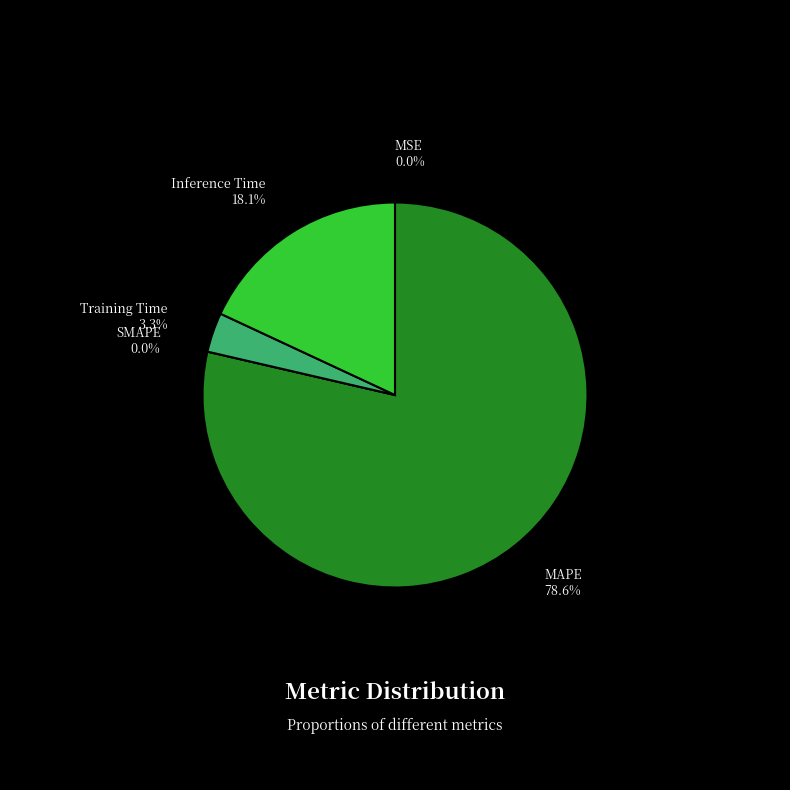

Count the number of slices in the pie.

5